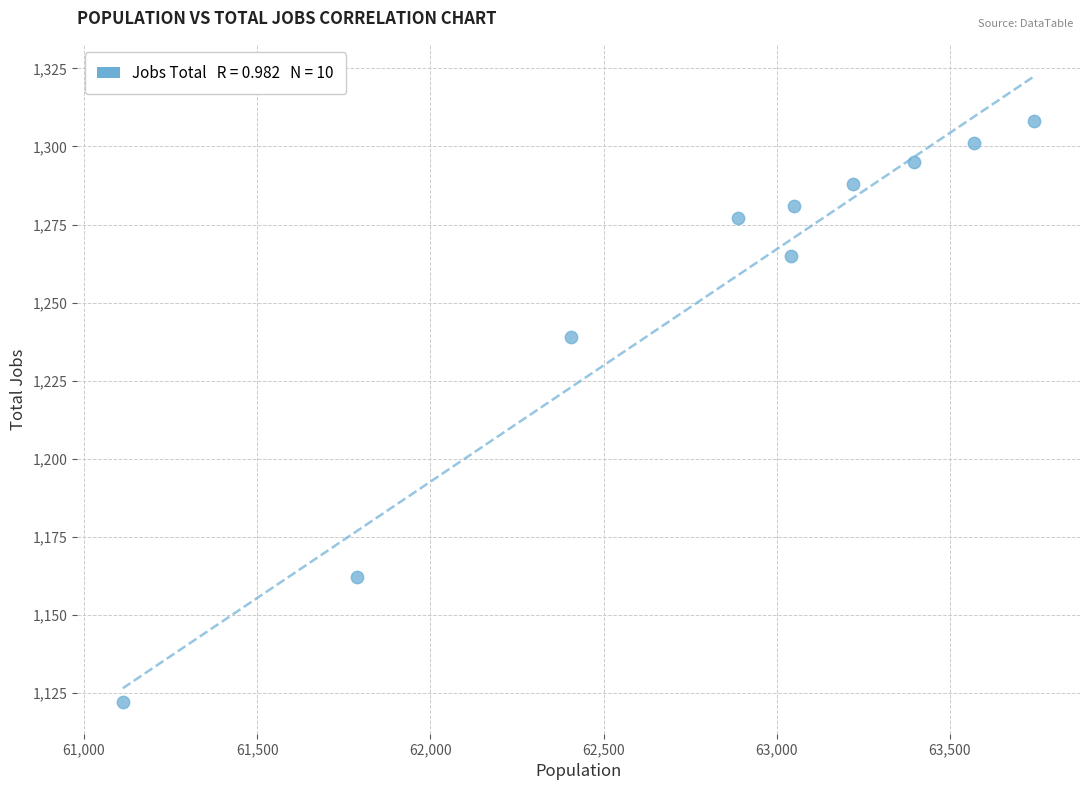

What Y value in the scatter plot is closest to 1215?

1239